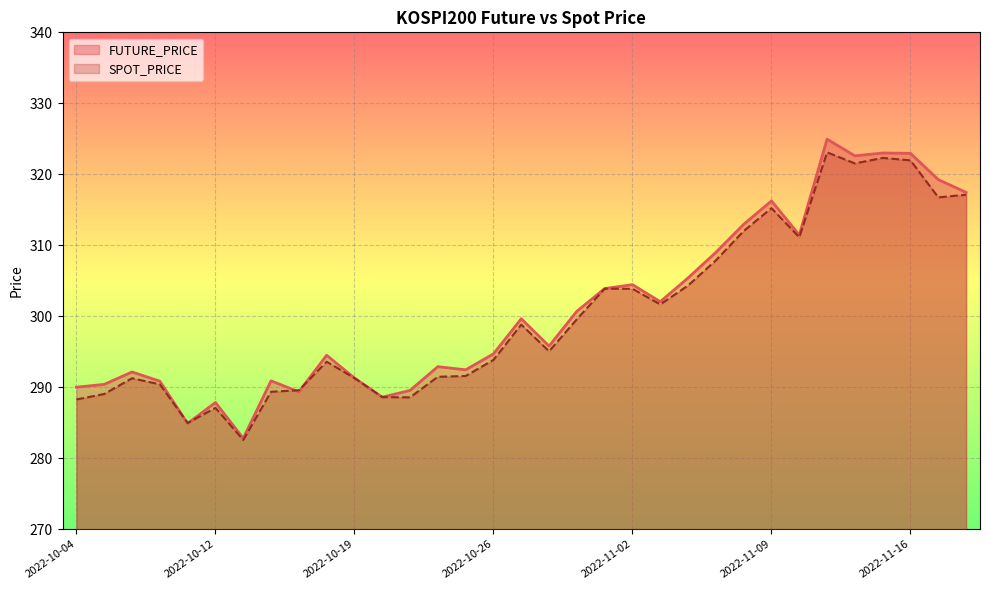

How many series are shown in this chart?

2